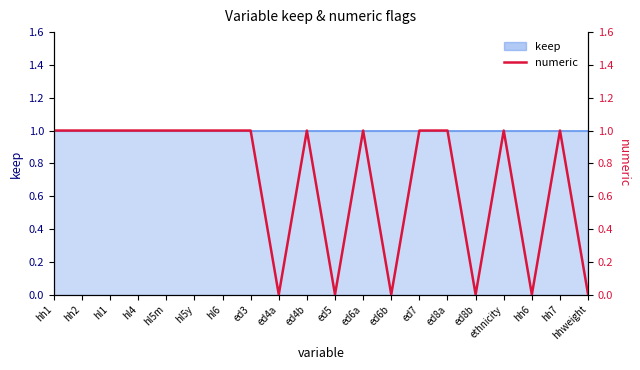

What is the sum of all values?

14